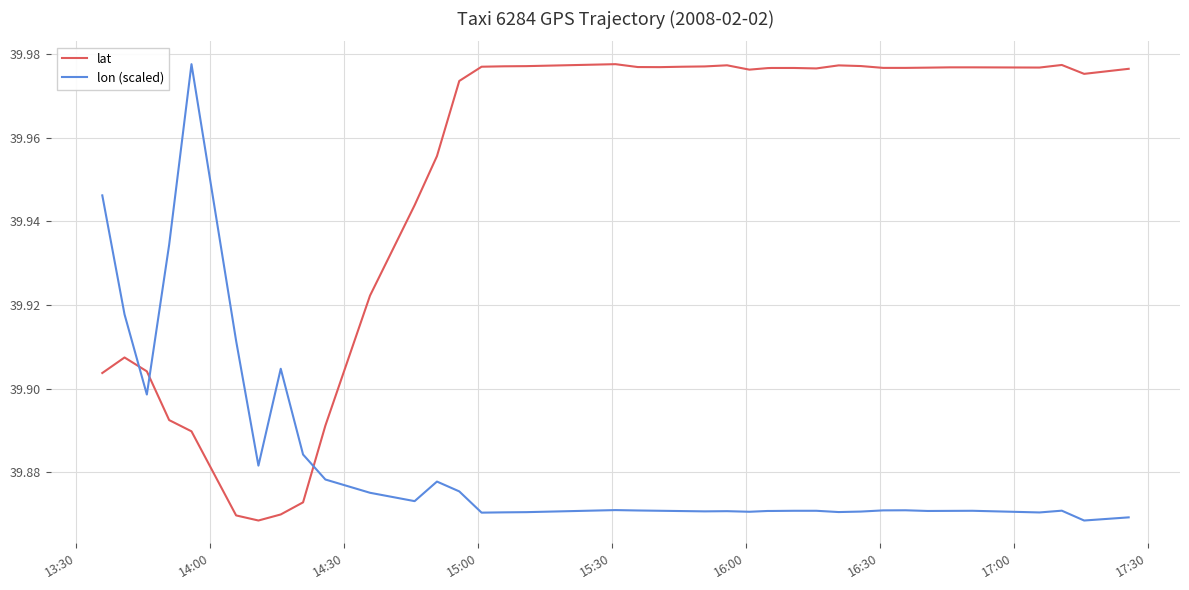

True or false: lon (scaled) and lat intersect in this chart.

True